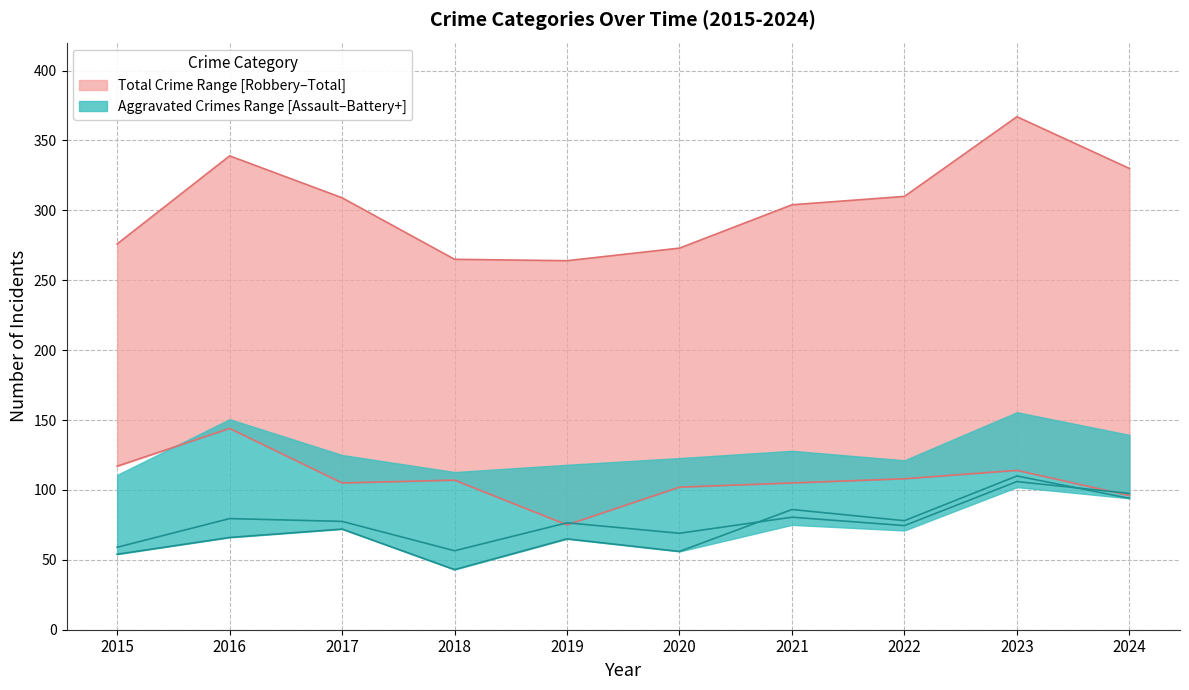

Which label corresponds to the largest value in the chart?

2023